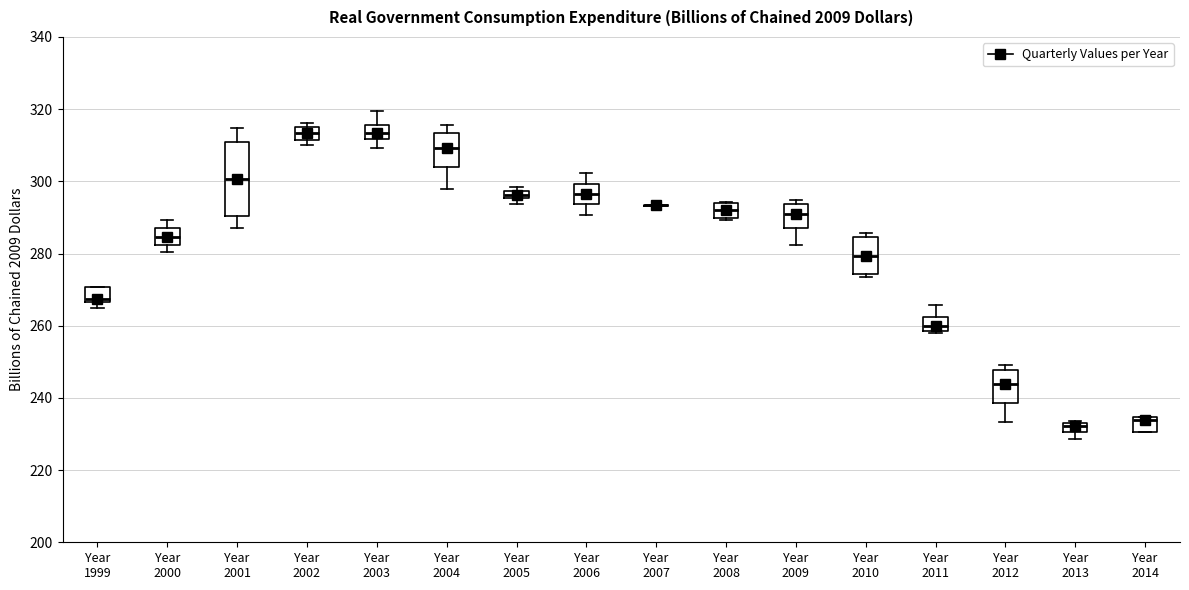

Where does the median line of the box for Year 2012 sit on the y-axis? The values are not printed on the chart, so give them approximately, as read against the axis.

244